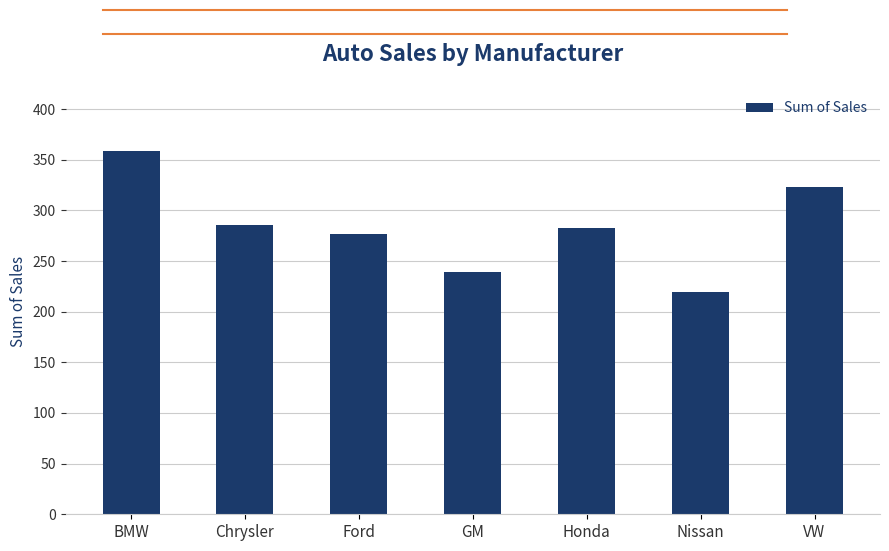

True or false: the data shows 286 at Chrysler.

True